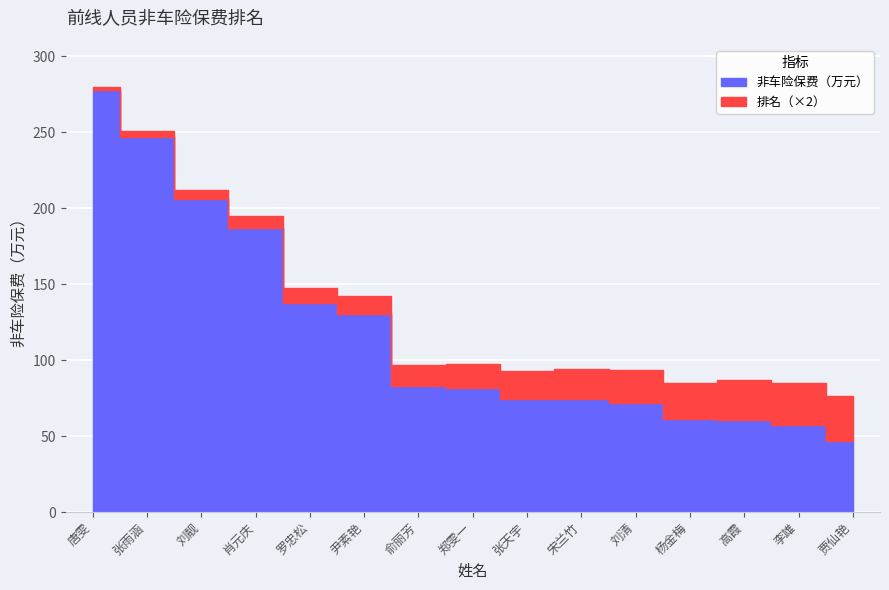

What is the label of the 12th point from the left?

杨金梅